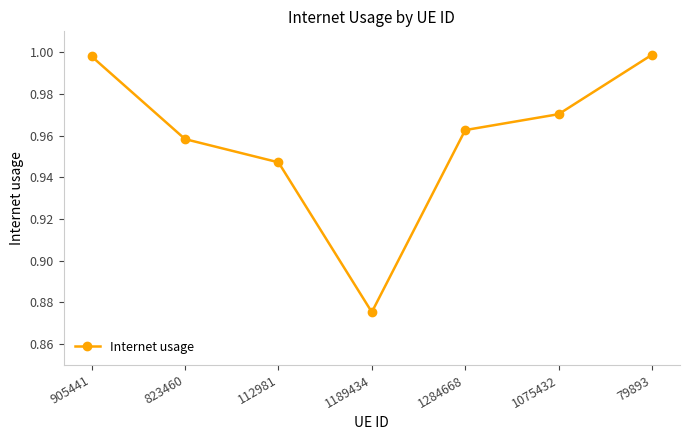

How many categories are shown in the chart?

7